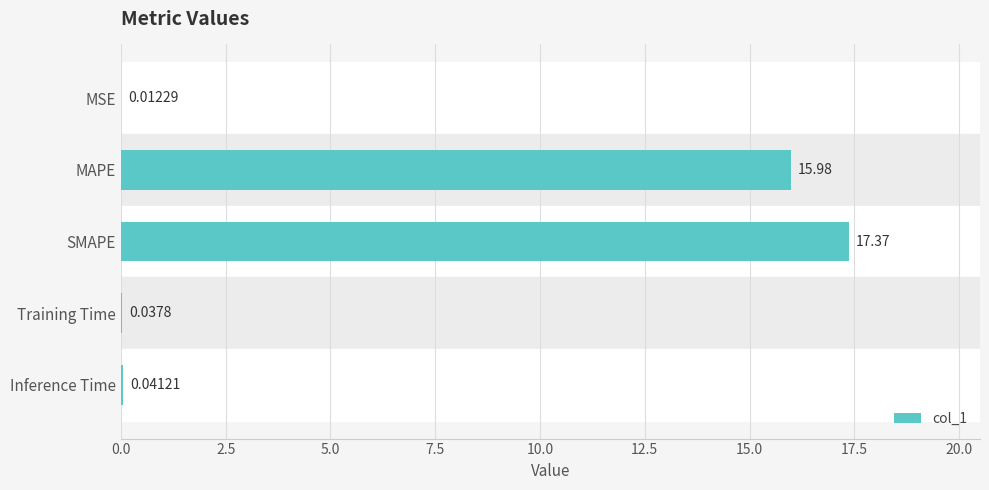

Are the bars horizontal?

Yes